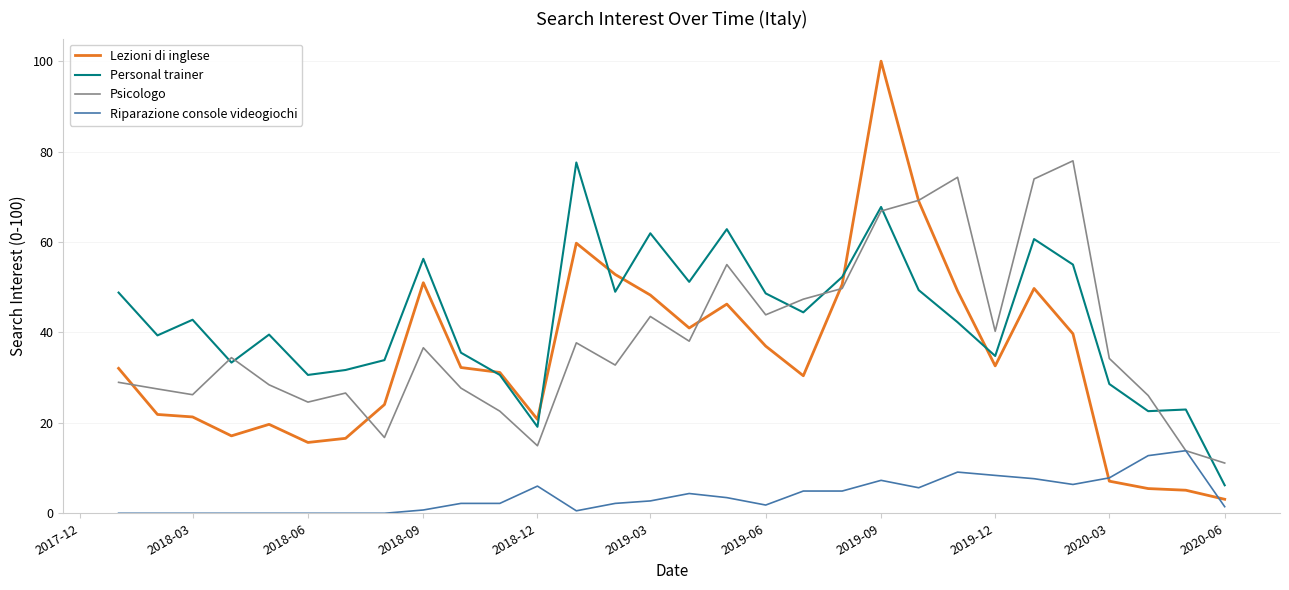

What are all the series names shown in the legend?

Lezioni di inglese, Personal trainer, Psicologo, Riparazione console videogiochi